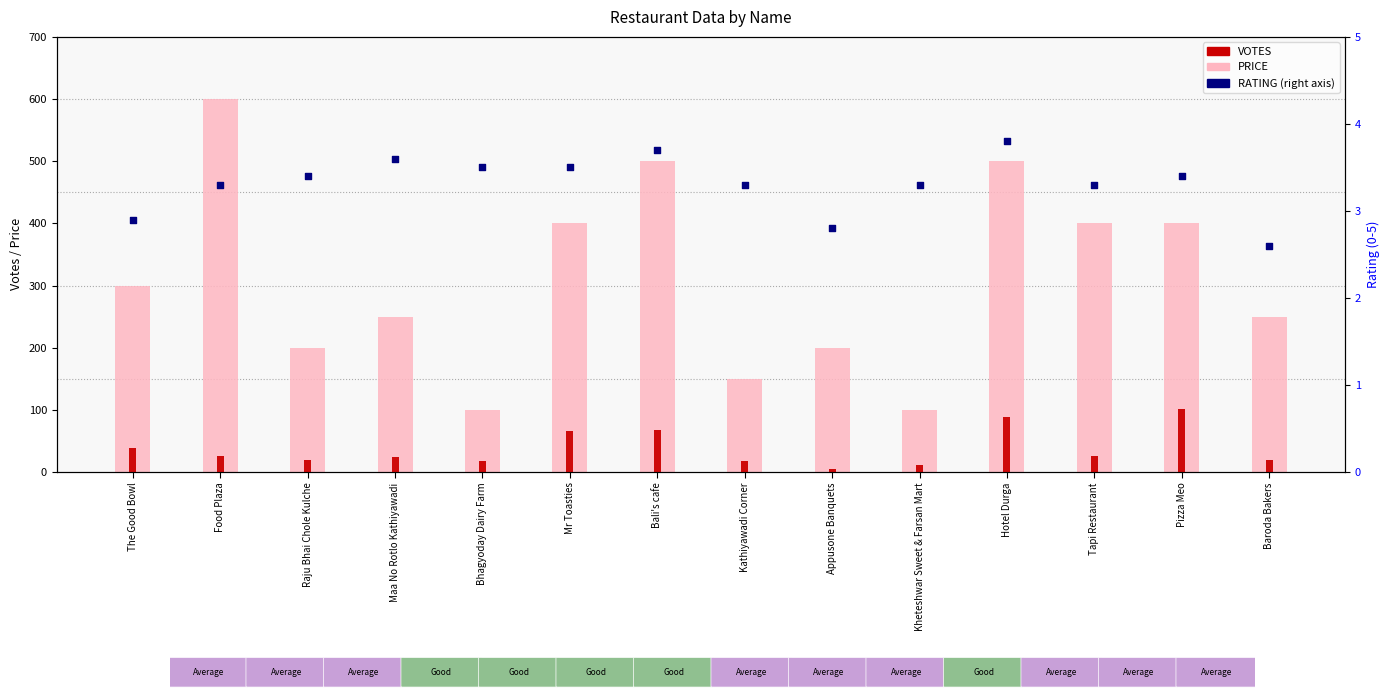

Is the value of PRICE at Food Plaza greater than the value of RATING at Kheteshwar Sweet & Farsan Mart?

Yes